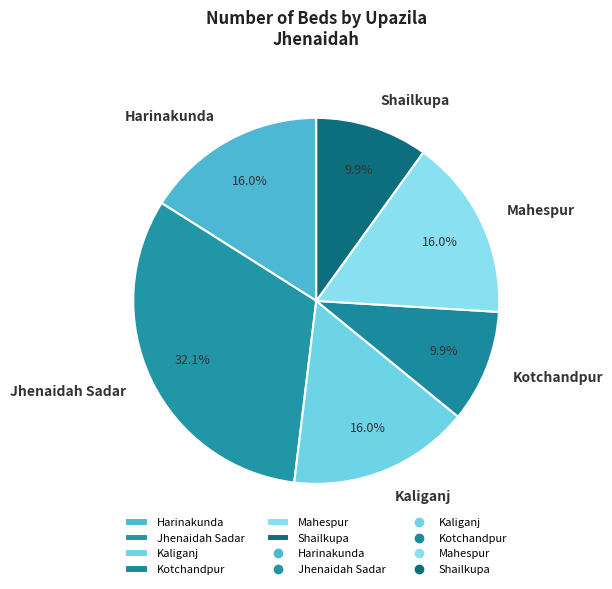

Does Kaliganj represent more than half of the total?

No